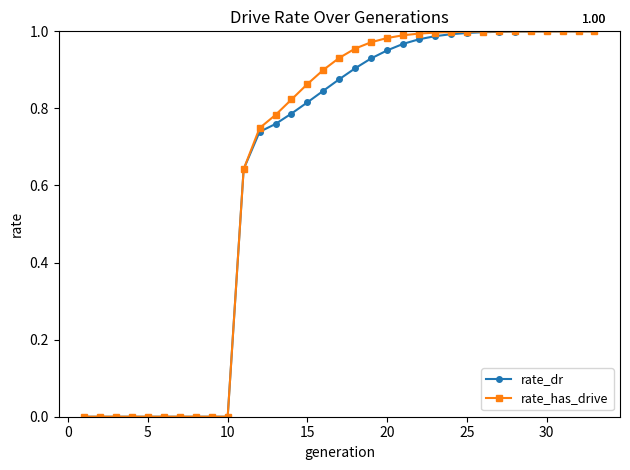

Which series has the widest spread of values?

rate_has_drive